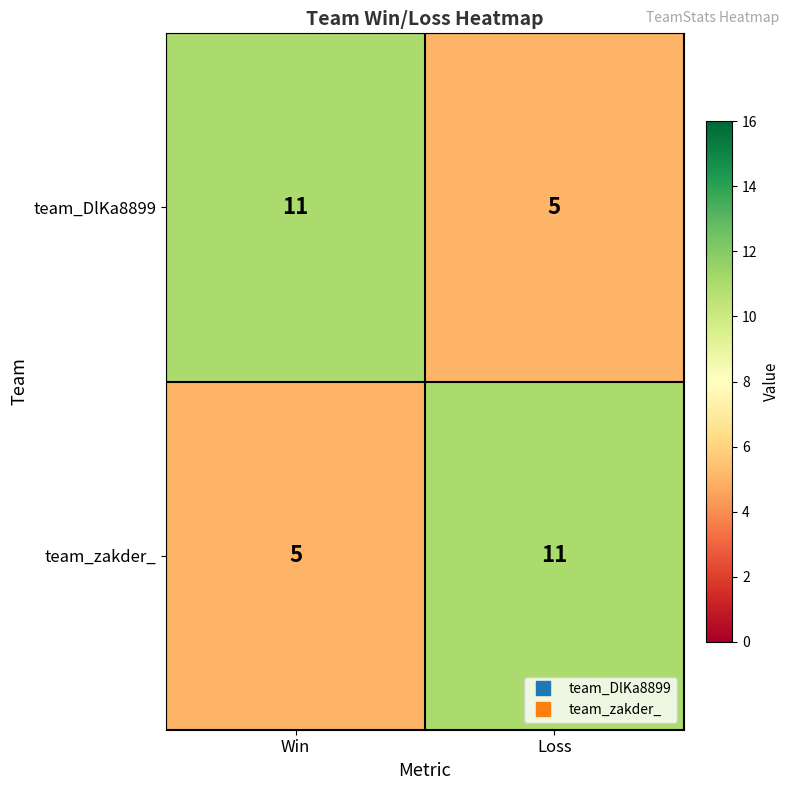

Is it true that team_DlKa8899 equals 1 at Loss?

False